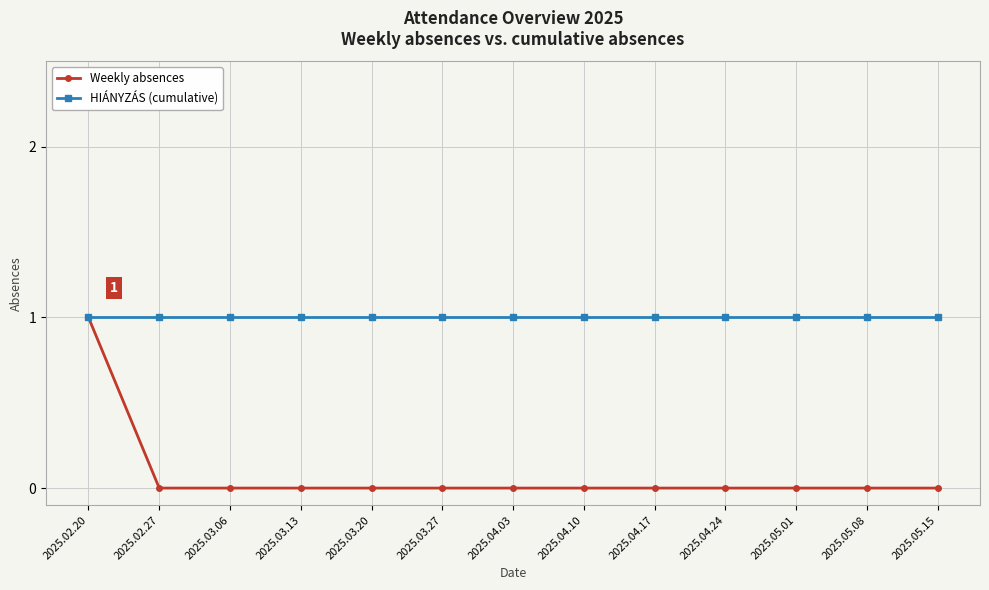

Which series has the widest spread of values?

Weekly absences